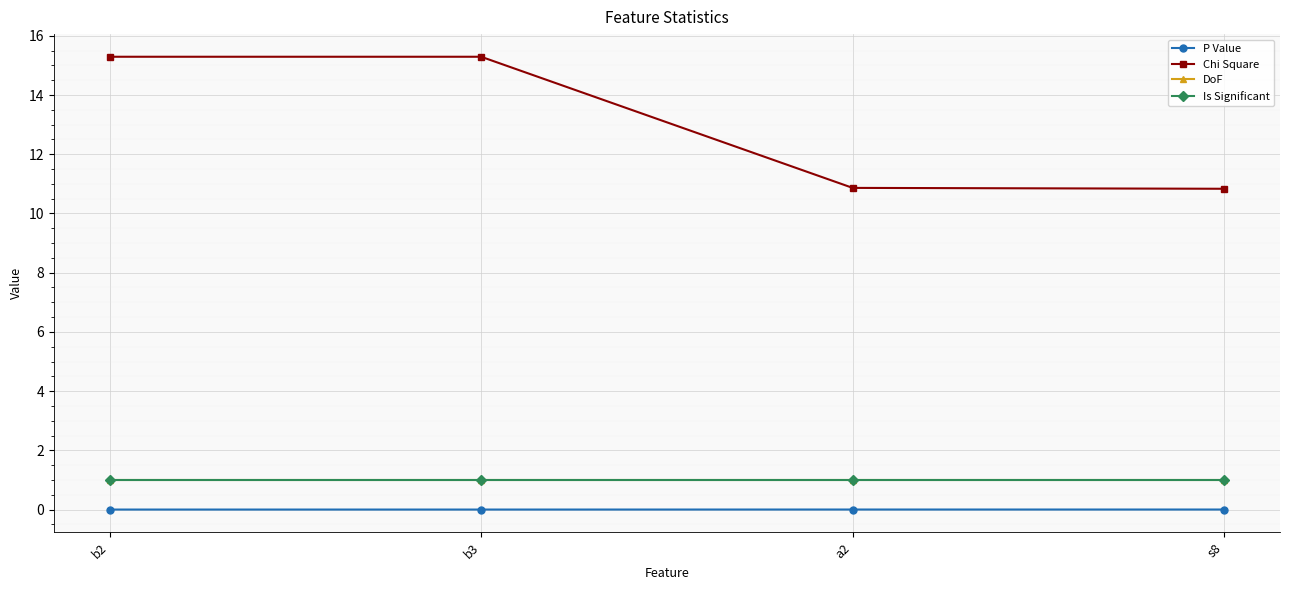

Does the chart have visible grid lines?

Yes